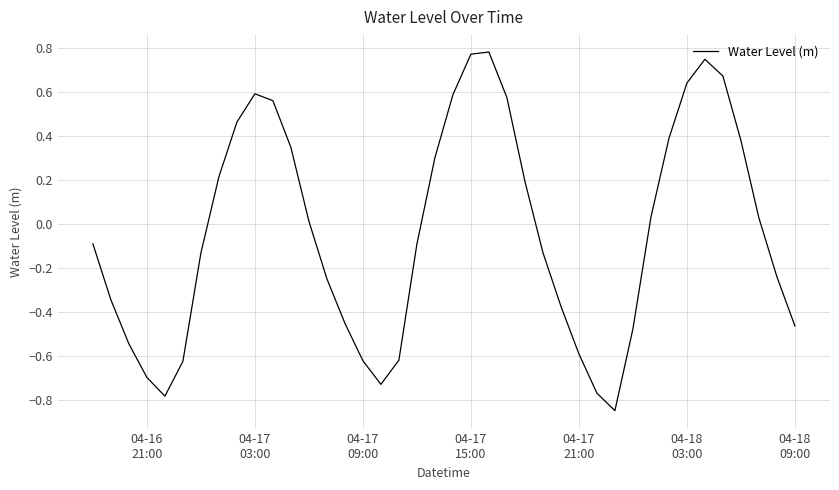

How many values are above zero?

19